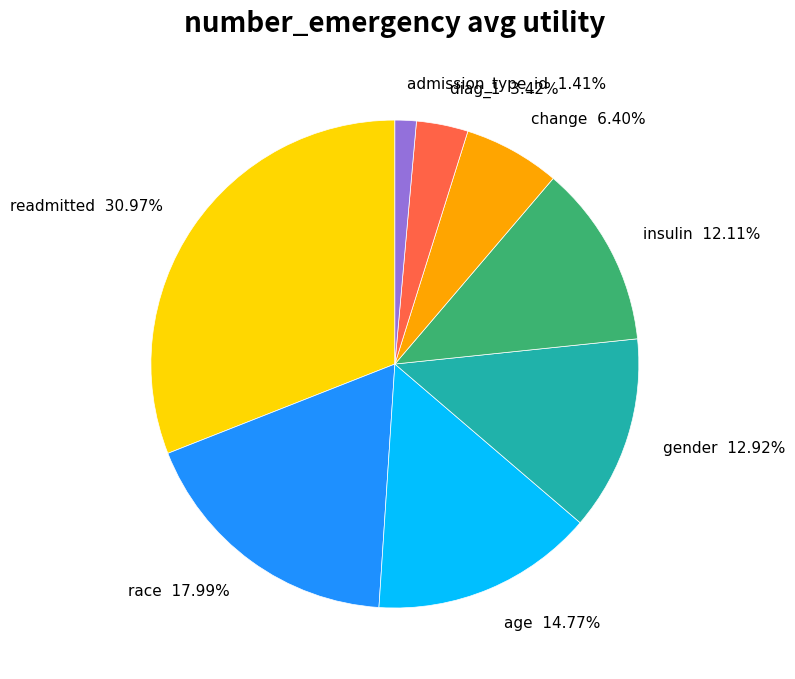

Do readmitted and change together represent more than half of the pie?

No